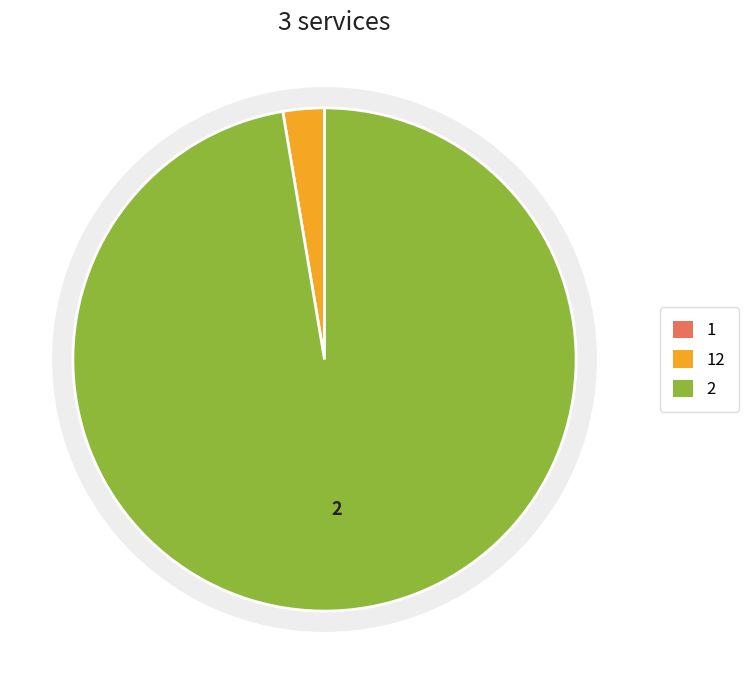

What percentage is the 12 slice, to the nearest percent?

3%